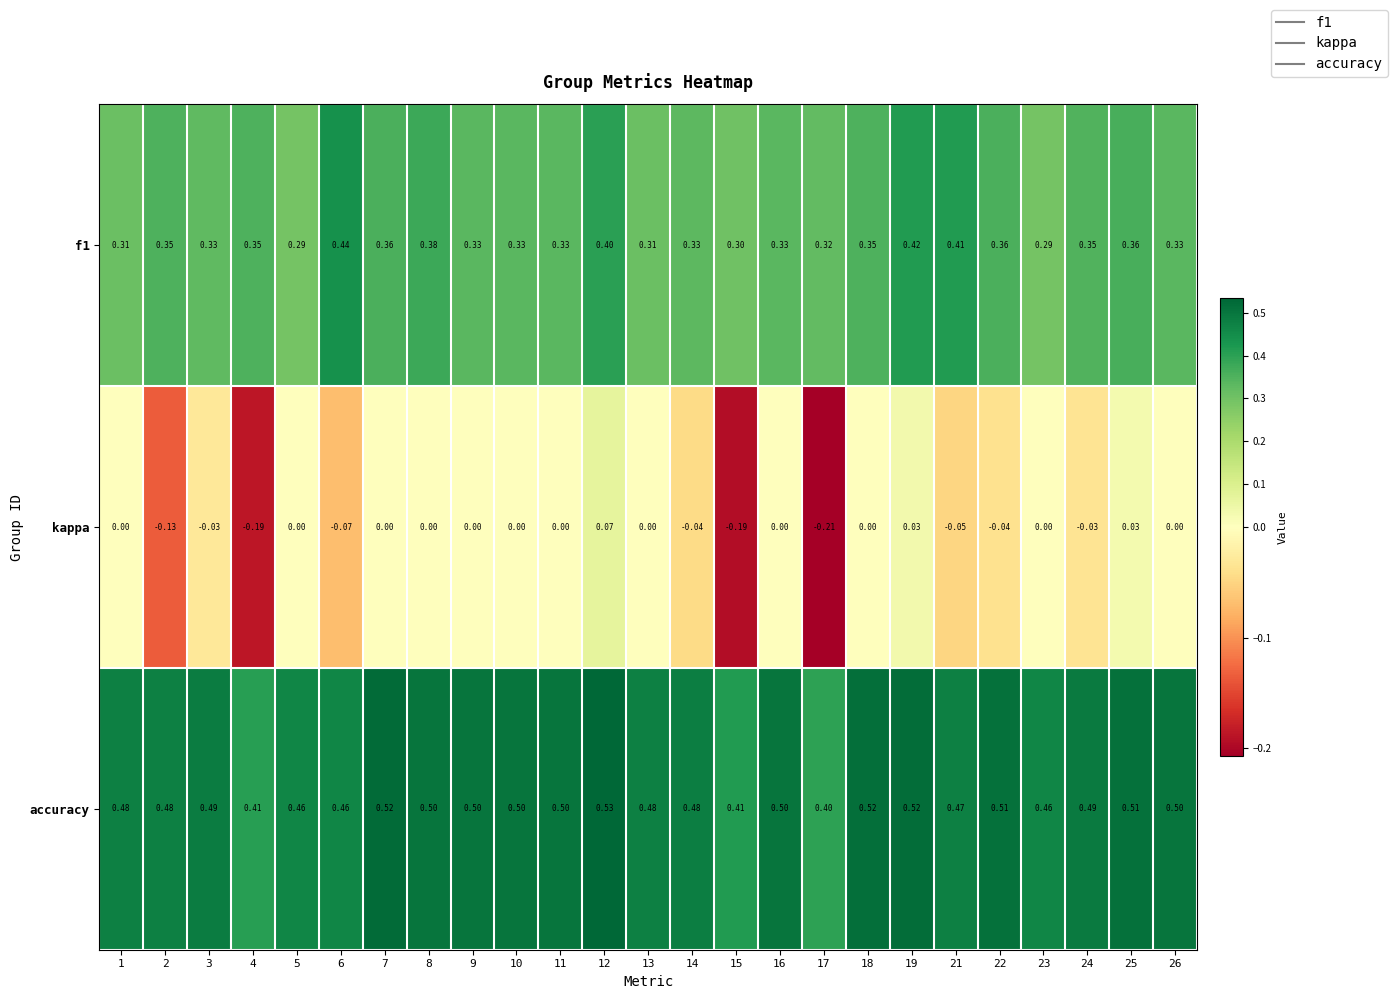

Between 3 and 19, which series saw the biggest shift?

f1